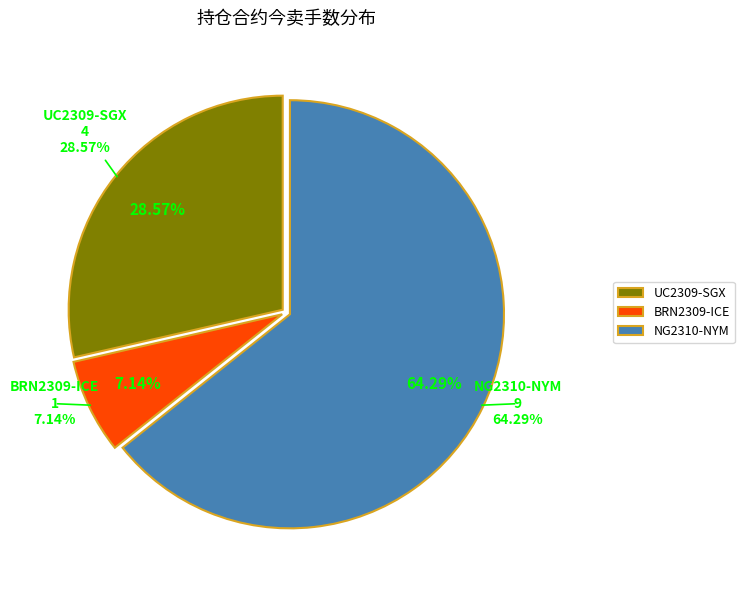

How much of the chart is everything except BRN2309-ICE?

92.9%